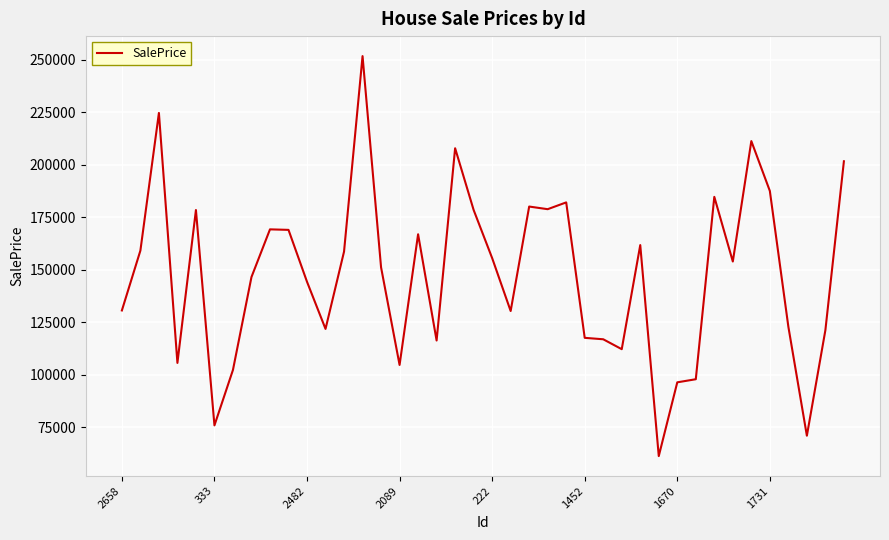

What is the maximum value shown in the chart?

251684.2